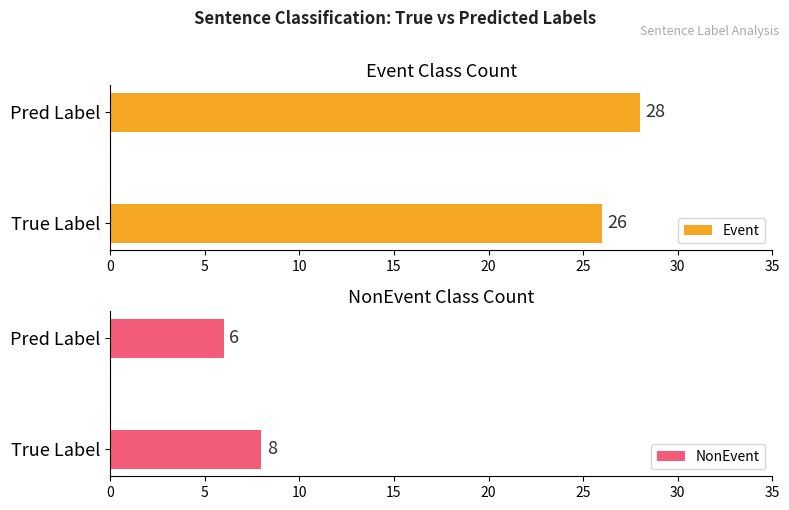

Where is Event nearest to the value 27?

True Label